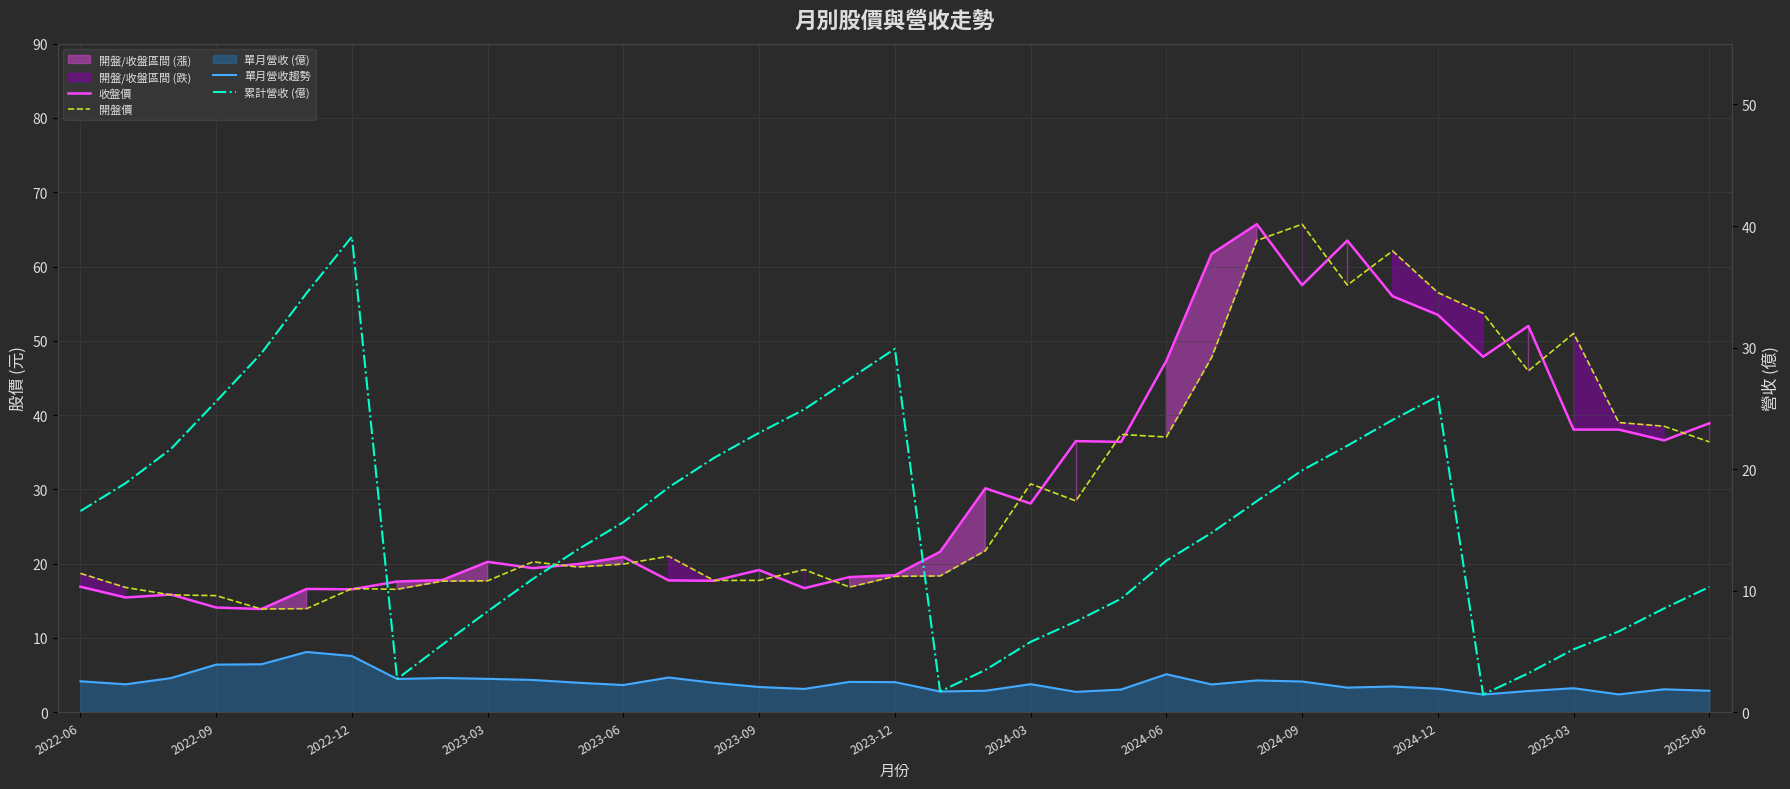

Is it true that 收盤價 equals 38.2 at 29?

False